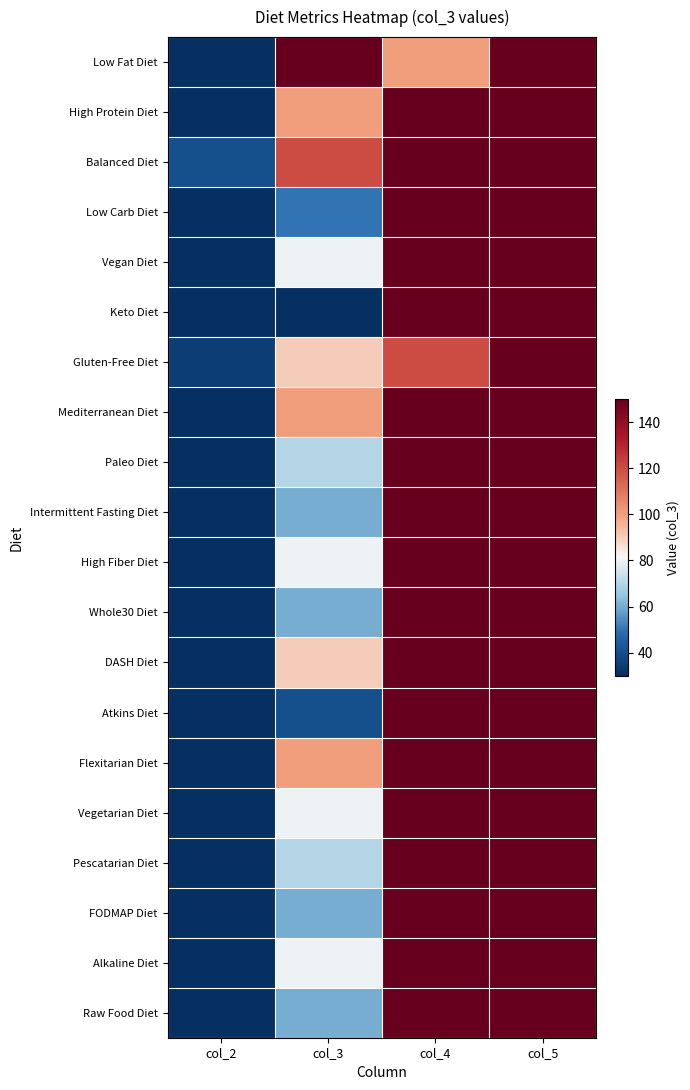

What is the difference between the highest and lowest values at col_4?

200